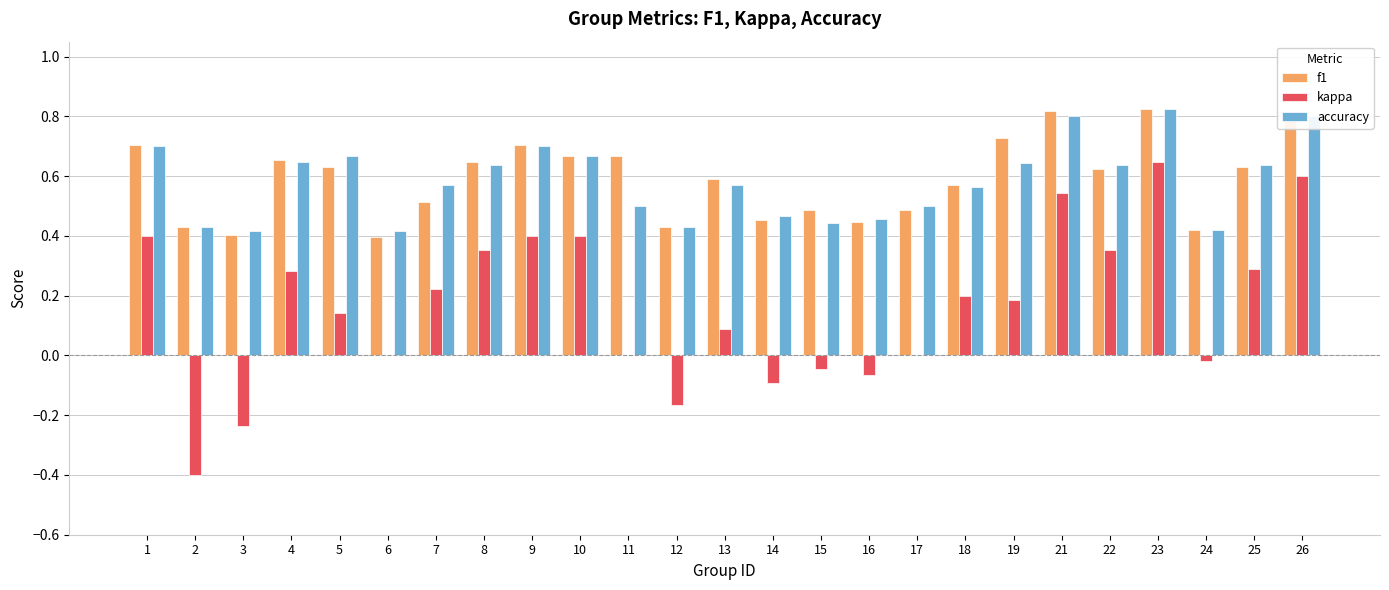

Are the bars grouped side by side (vs. stacked)?

Yes